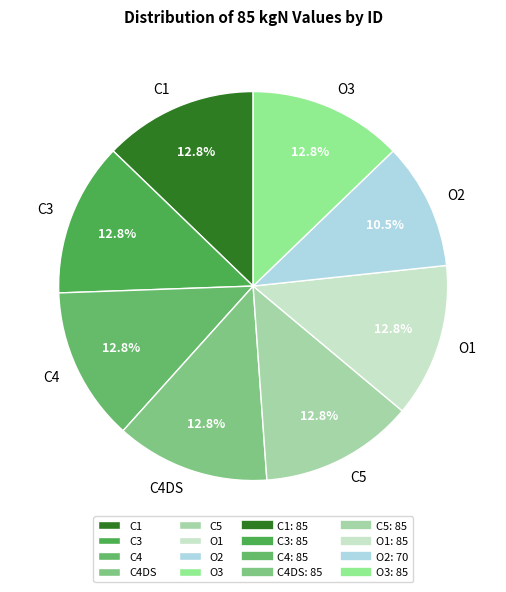

To the nearest percent, what portion does C3 represent?

13%